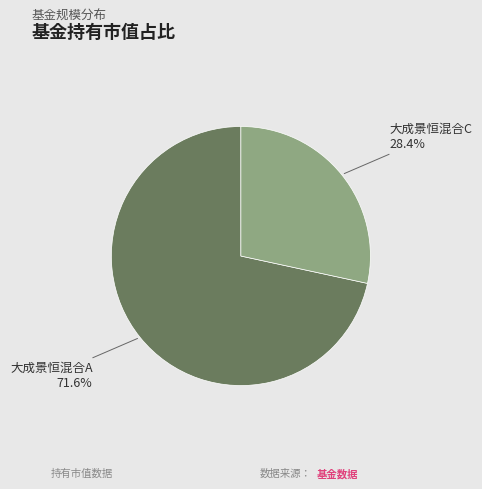

Rank the categories by value from lowest to highest.

大成景恒混合C, 大成景恒混合A